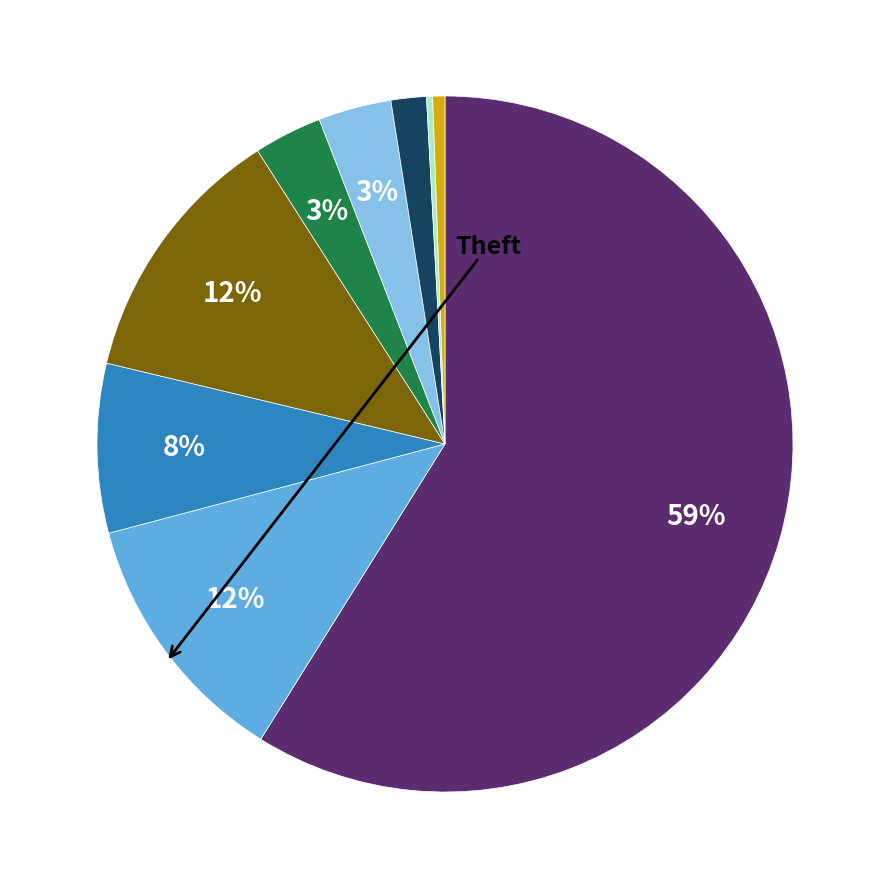

Is there any slice that represents more than half of the pie?

Yes